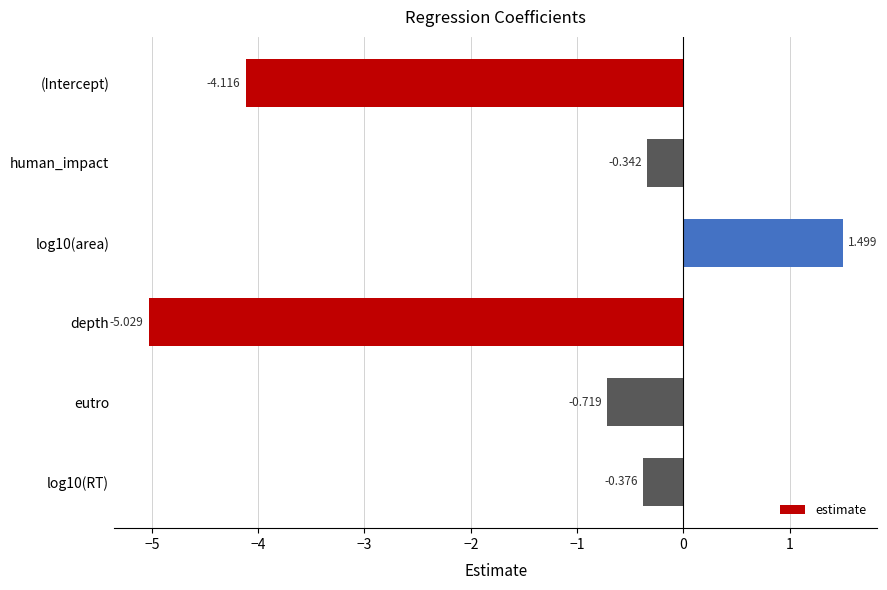

What is the average value?

-1.5